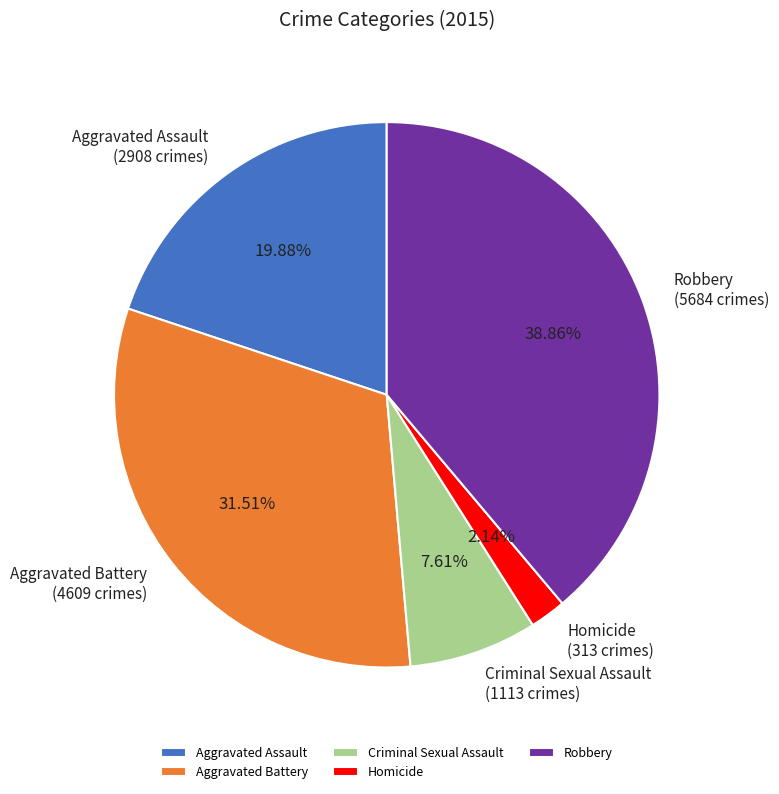

Combined, do Aggravated Assault and Homicide account for over 50%?

No